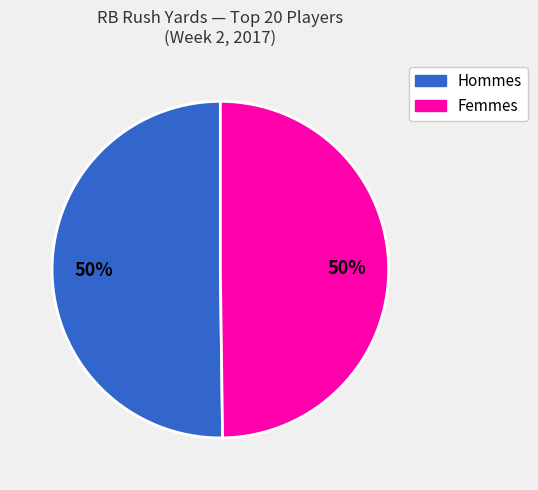

How many slices are in this pie chart?

2